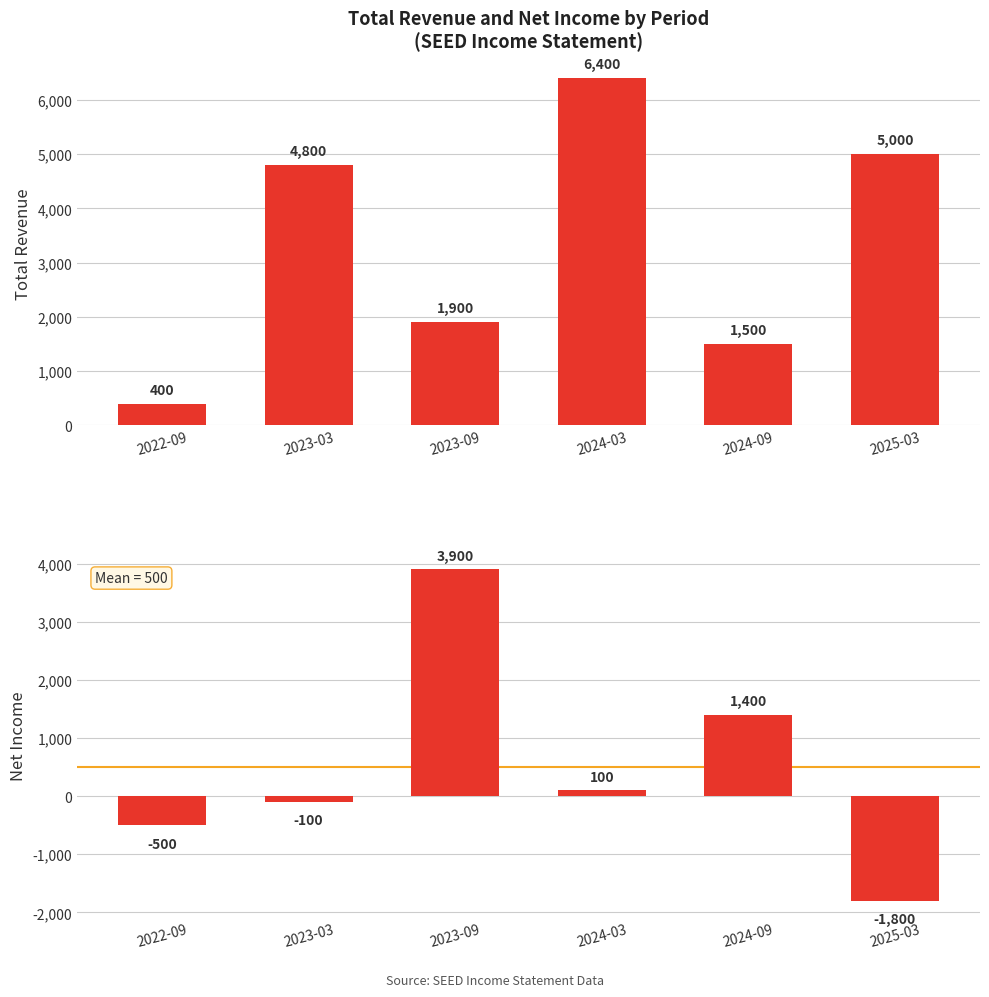

At which category is the sum across all series the highest?

2024-03